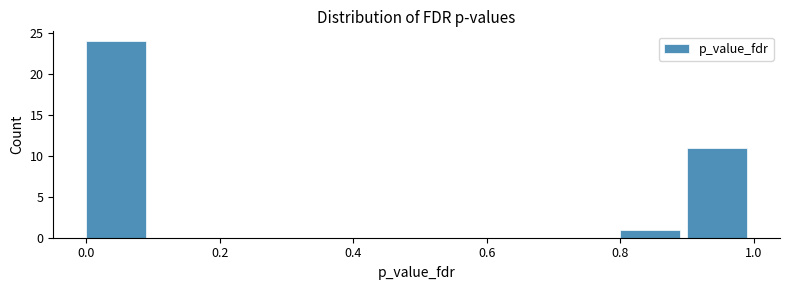

How tall is the bar that spans 0.0 to 0.1 on the x-axis? Neither the bar edges nor the heights are printed on the chart, so give them approximately, as read against the axes.

24